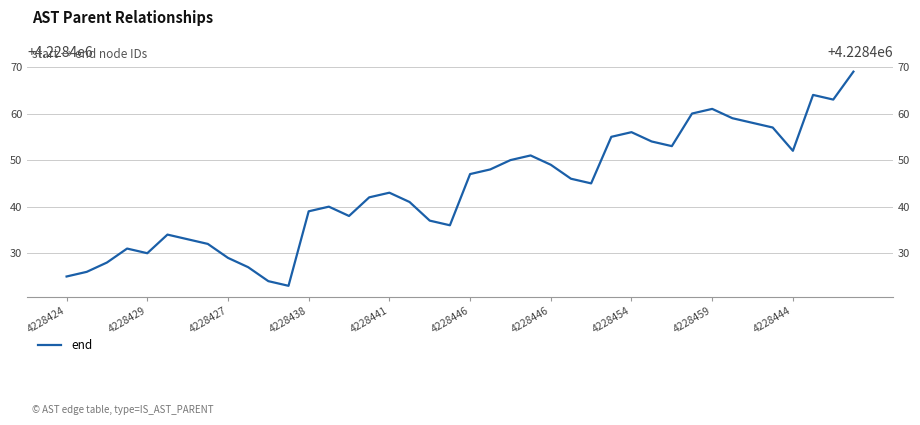

What is the minimum value shown in the chart?

4228423